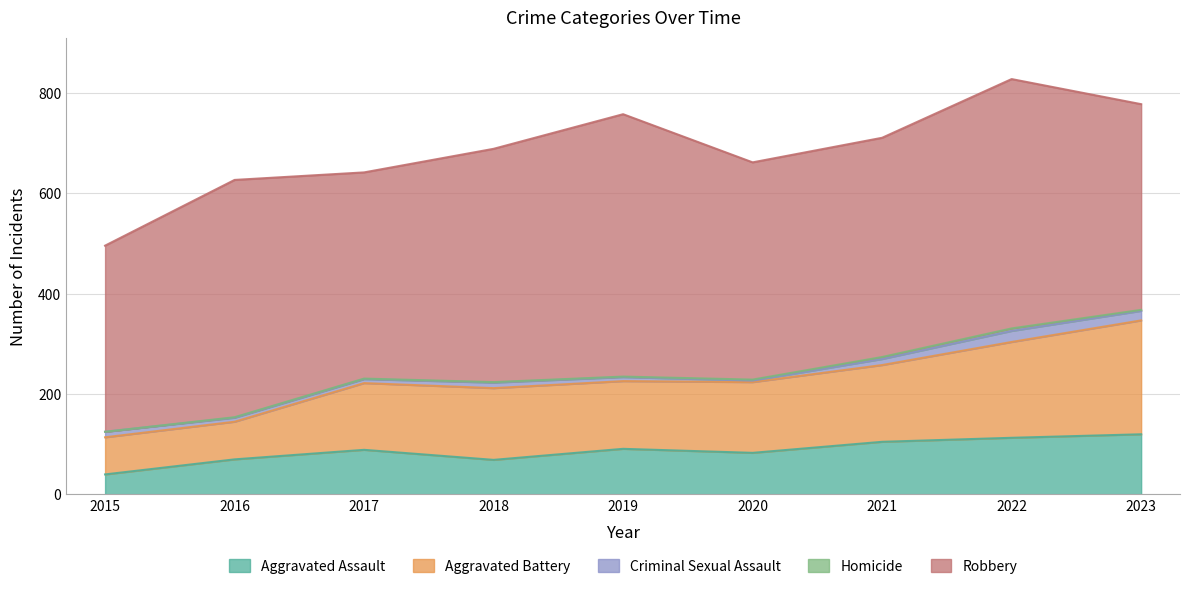

What is the difference between the Aggravated Battery values at 2018 and 2021?

10